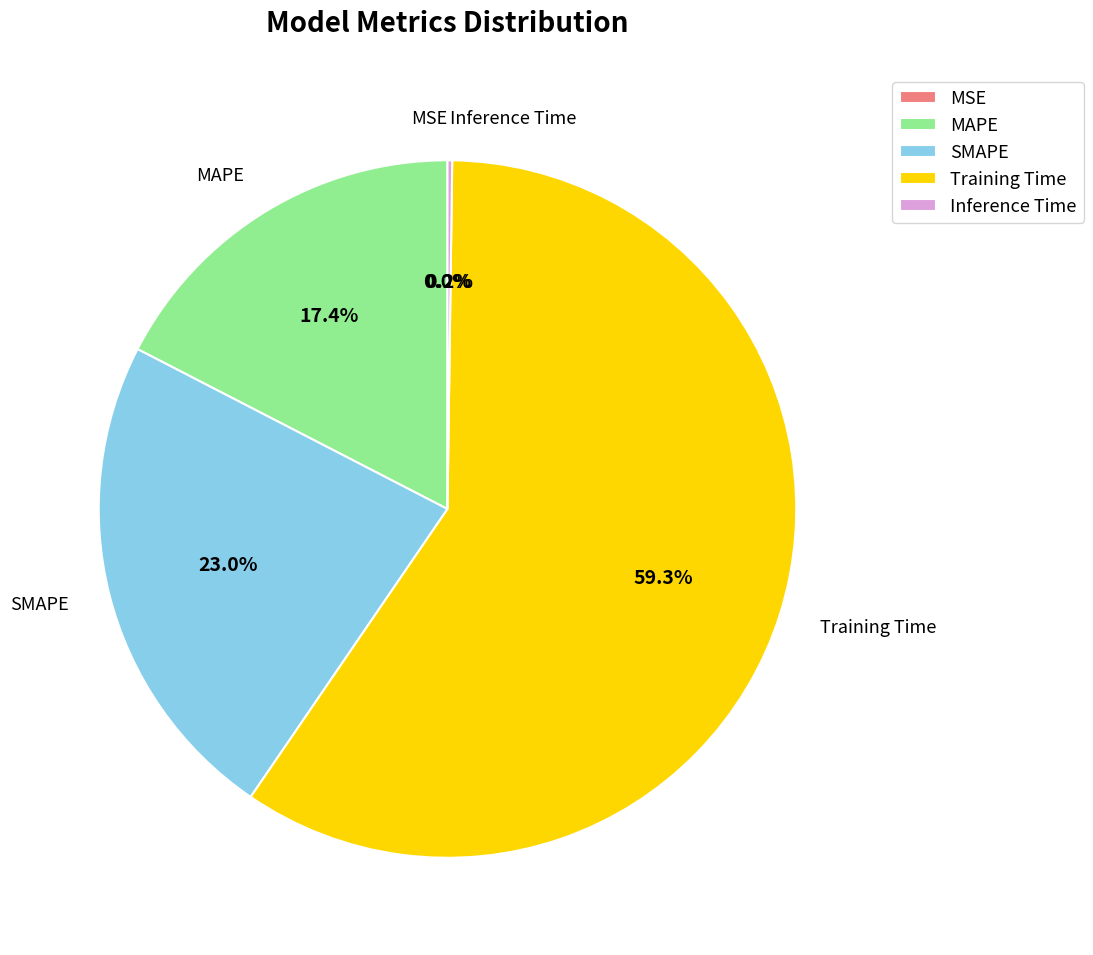

Which category has the biggest portion of the pie?

Training Time